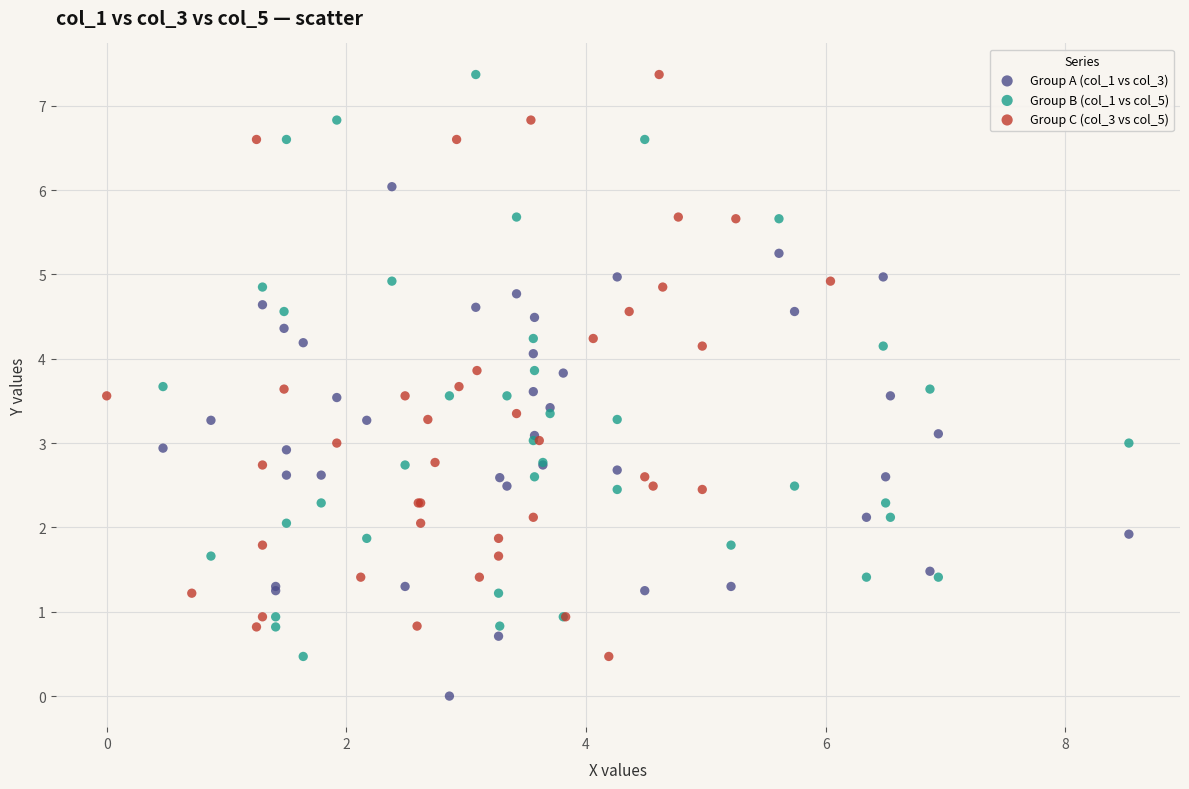

Which series reaches the minimum Y coordinate?

Group A (col_1 vs col_3)